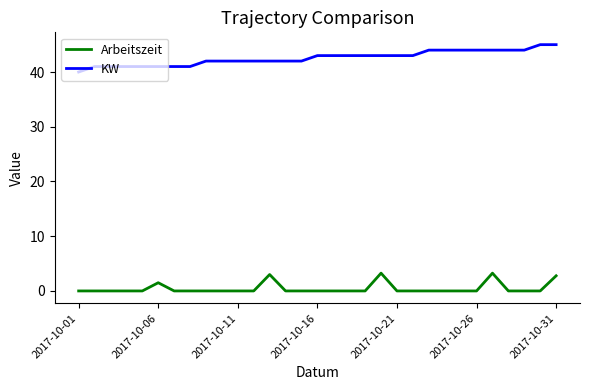

What is the difference between the maximum and minimum values in the KW series?

5.0